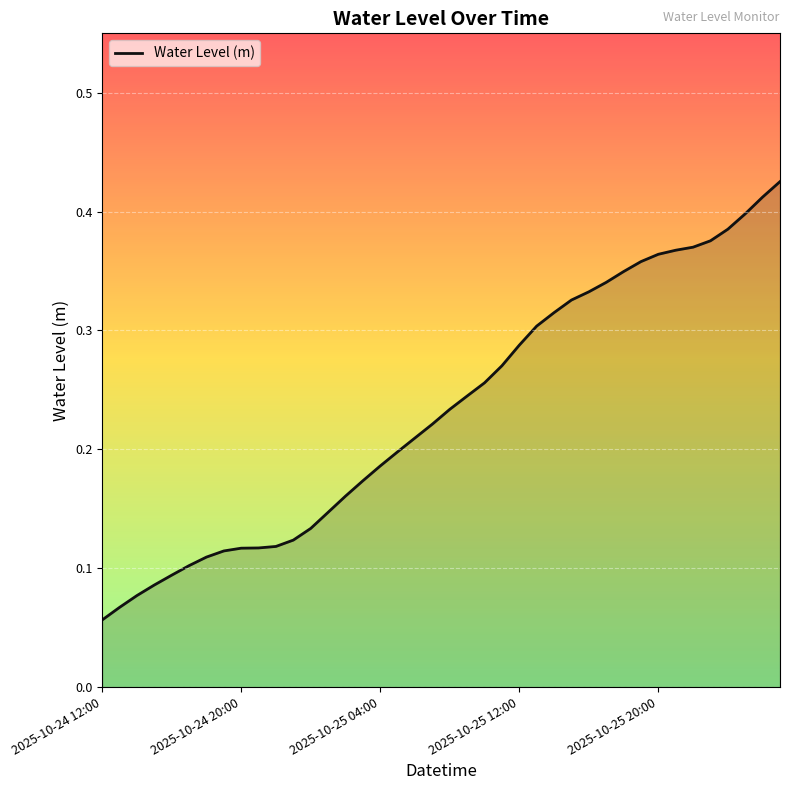

How many lines are shown in the chart?

1